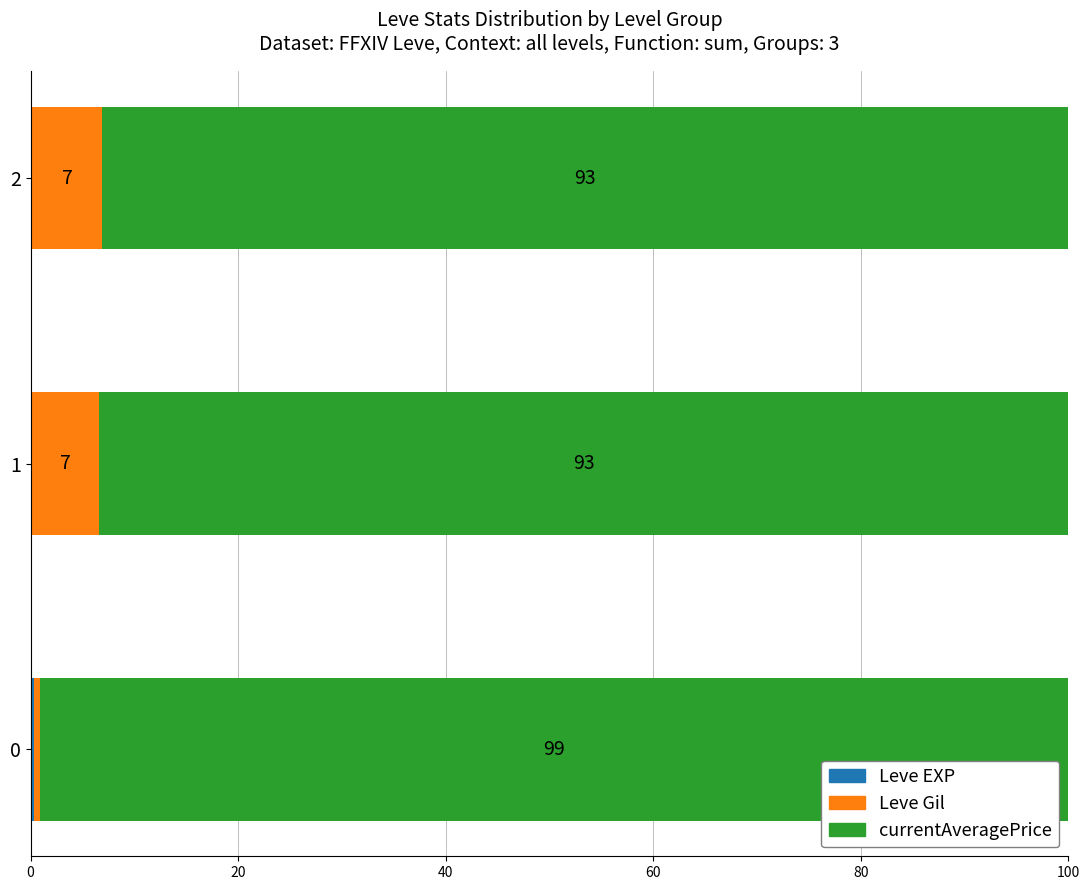

Rank the series by their maximum value, from lowest to highest.

Leve EXP, Leve Gil, currentAveragePrice